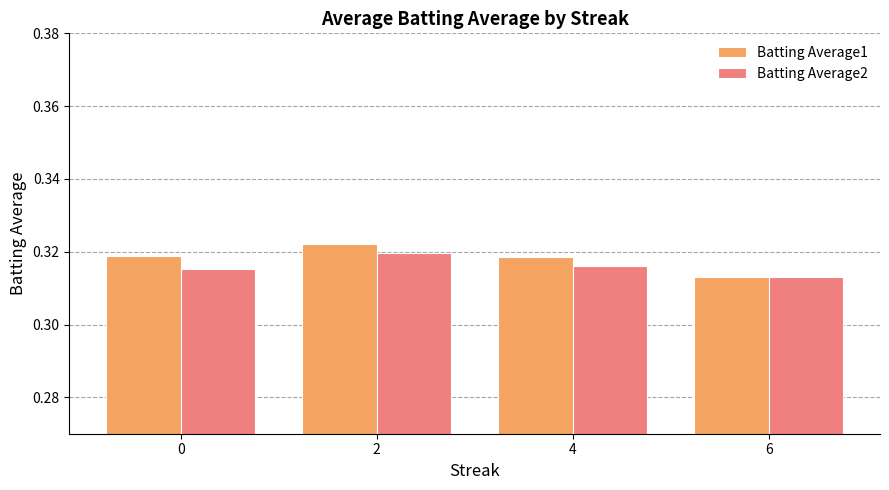

How many bars are there in total?

8